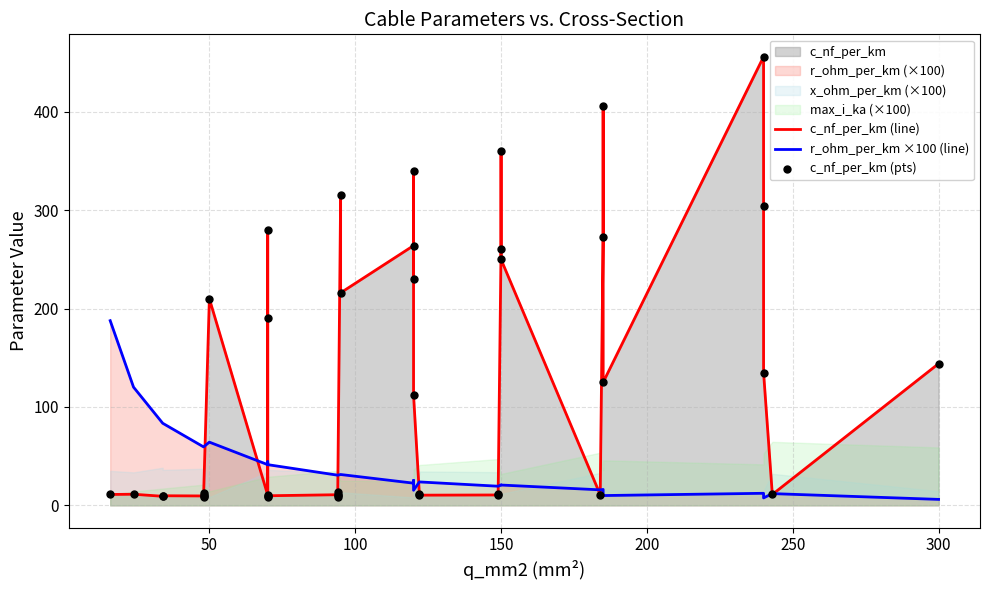

At how many categories does at least one series exceed 273?

7